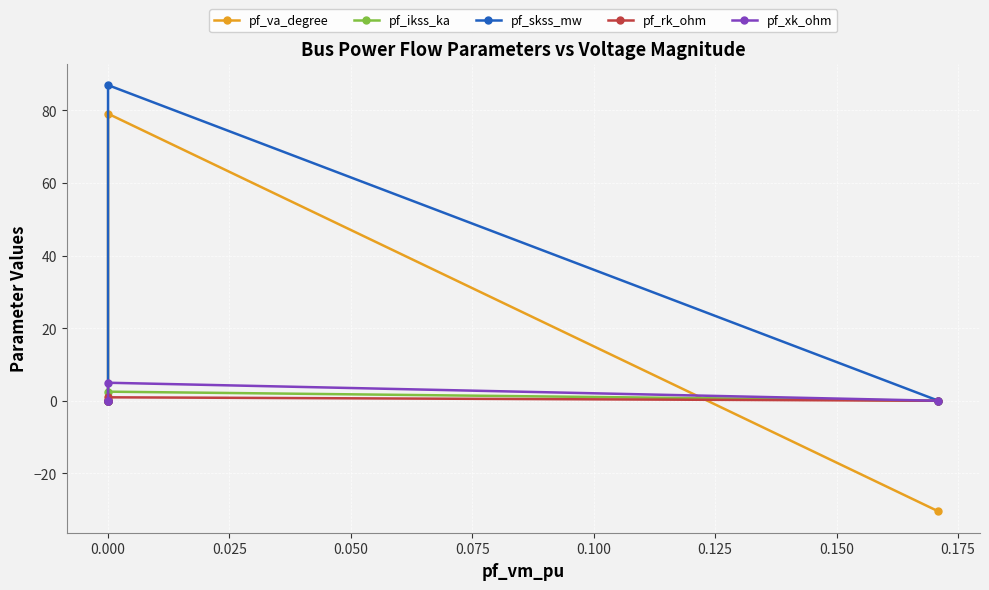

True or false: pf_va_degree and pf_rk_ohm cross at least once.

True